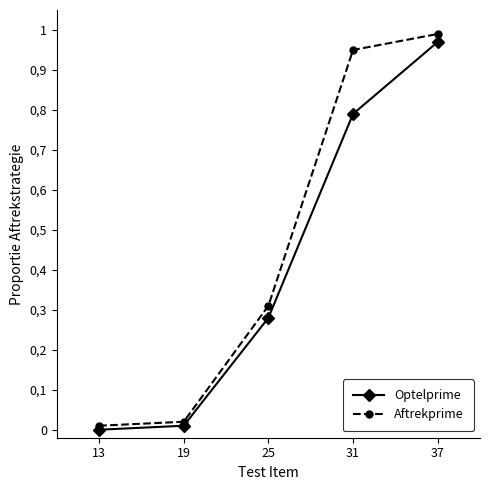

What are all the series names shown in the legend?

Optelprime, Aftrekprime